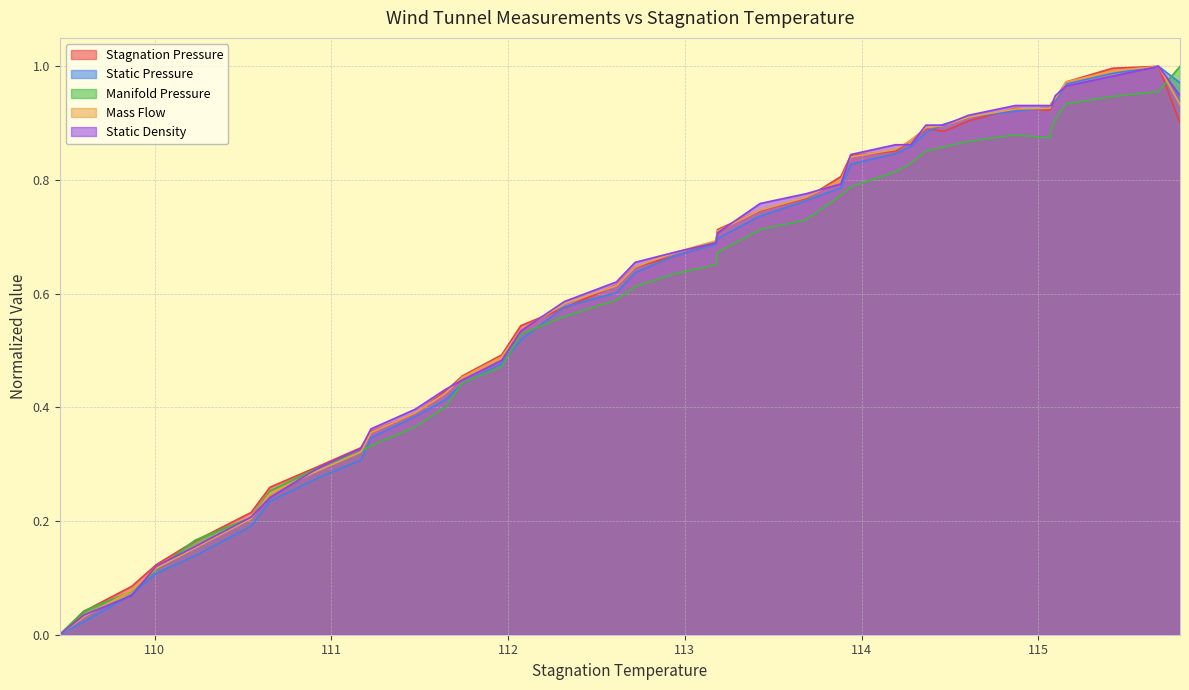

Reading left to right, list all the values displayed in this chart.

Stagnation Pressure: 0.0	0.0	0.1	0.1	0.2	0.2	0.3	0.3	0.3	0.4	0.4	0.4	0.5	0.5	0.5	0.6	0.6	0.6	0.7	0.7	0.7	0.7	0.8	0.8	0.8	0.9	0.9	0.9	0.9	0.9	0.9	0.9	0.9	0.9	1.0	1.0	1.0	0.9
Static Pressure: 0.0	0.0	0.1	0.1	0.1	0.2	0.2	0.3	0.3	0.3	0.4	0.4	0.4	0.5	0.5	0.6	0.6	0.6	0.7	0.7	0.7	0.7	0.8	0.8	0.8	0.8	0.9	0.9	0.9	0.9	0.9	0.9	0.9	0.9	1.0	1.0	1.0	1.0
Manifold Pressure: 0.0	0.0	0.1	0.1	0.2	0.2	0.3	0.3	0.3	0.3	0.4	0.4	0.4	0.5	0.5	0.6	0.6	0.6	0.6	0.7	0.7	0.7	0.7	0.8	0.8	0.8	0.8	0.9	0.9	0.9	0.9	0.9	0.9	0.9	0.9	0.9	1.0	1.0
Mass Flow: 0.0	0.0	0.1	0.1	0.2	0.2	0.2	0.3	0.3	0.4	0.4	0.4	0.5	0.5	0.5	0.6	0.6	0.6	0.7	0.7	0.7	0.7	0.8	0.8	0.8	0.9	0.9	0.9	0.9	0.9	0.9	0.9	0.9	0.9	1.0	1.0	1.0	0.9
Static Density: 0.0	0.0	0.1	0.1	0.2	0.2	0.2	0.3	0.3	0.4	0.4	0.4	0.4	0.5	0.5	0.6	0.6	0.7	0.7	0.7	0.7	0.8	0.8	0.8	0.8	0.9	0.9	0.9	0.9	0.9	0.9	0.9	0.9	0.9	1.0	1.0	1.0	0.9